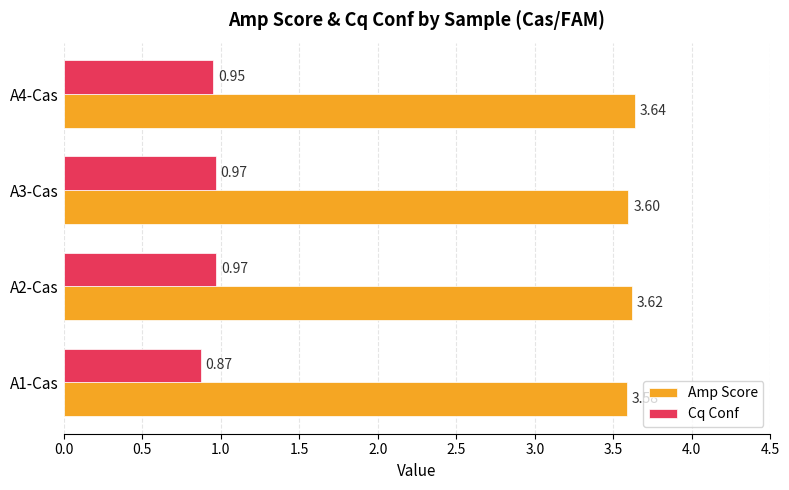

What is the sum of all Cq Conf values?

3.8